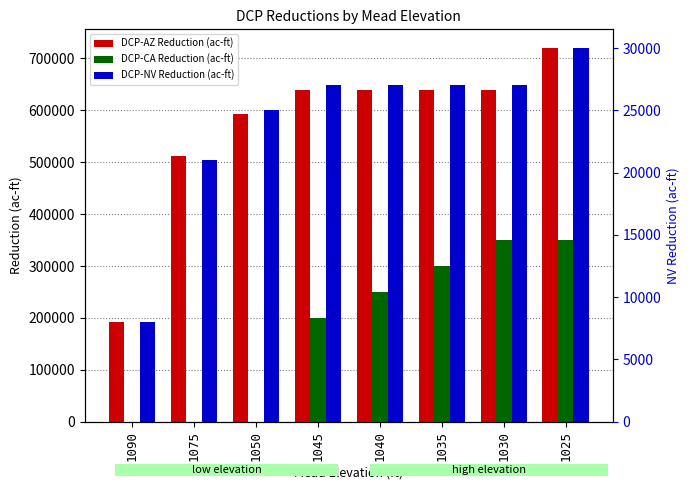

What is the value of the DCP-NV Reduction (ac-ft) bar at the 6th from the left?

27000